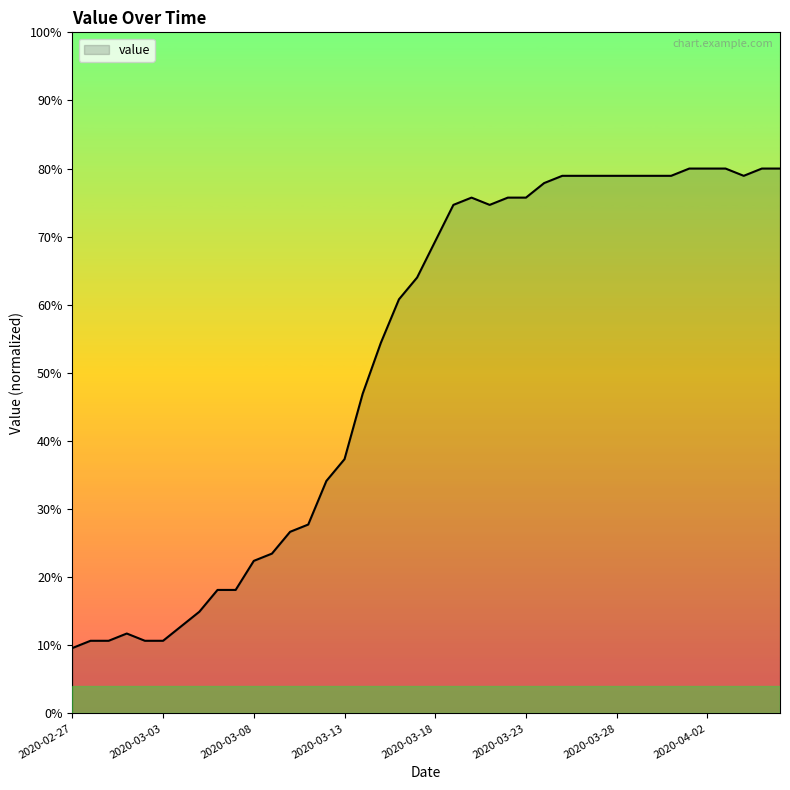

True or false: the data shows 78.9 at 2020-03-31.

True